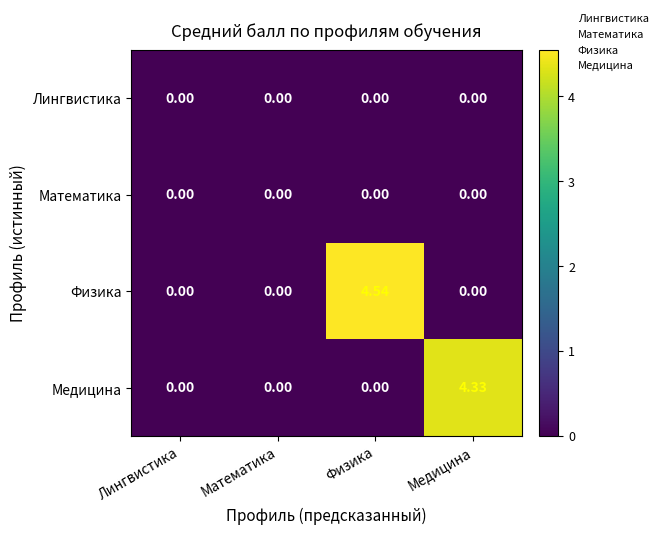

Which series has the largest total across all categories?

Физика